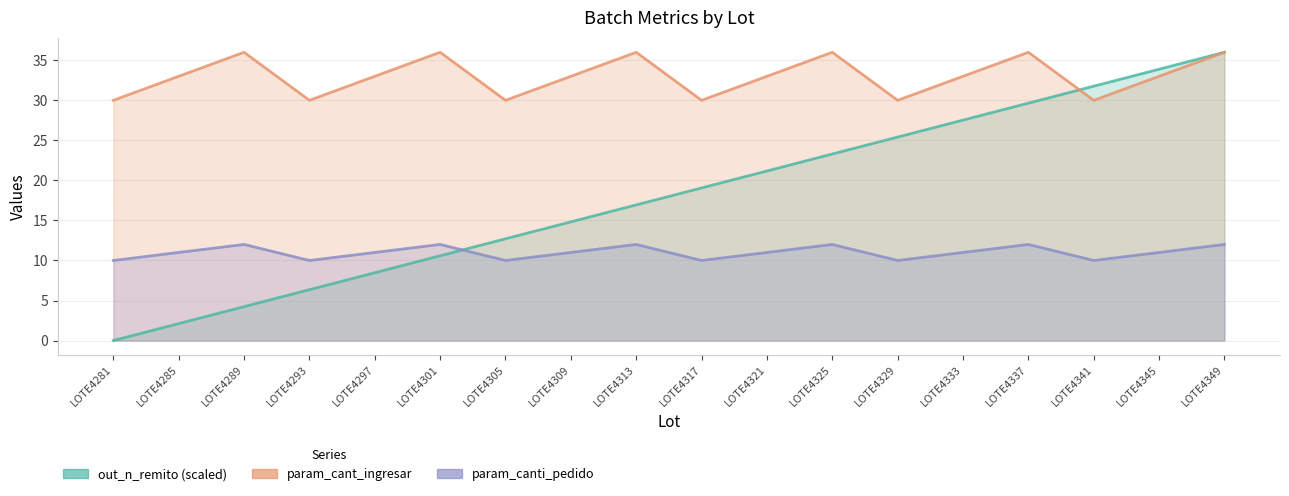

How many data points in out_n_remito are less than 19?

9